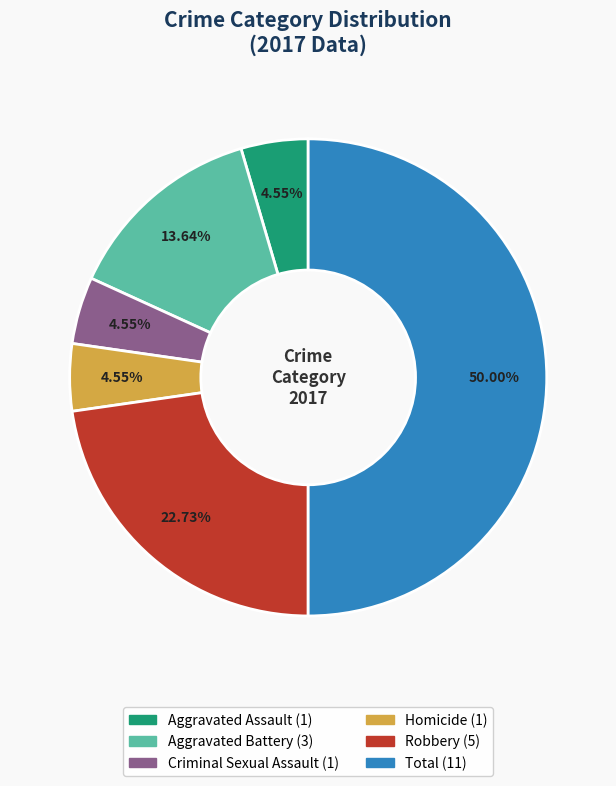

What percentage is the Total slice, to the nearest percent?

50%